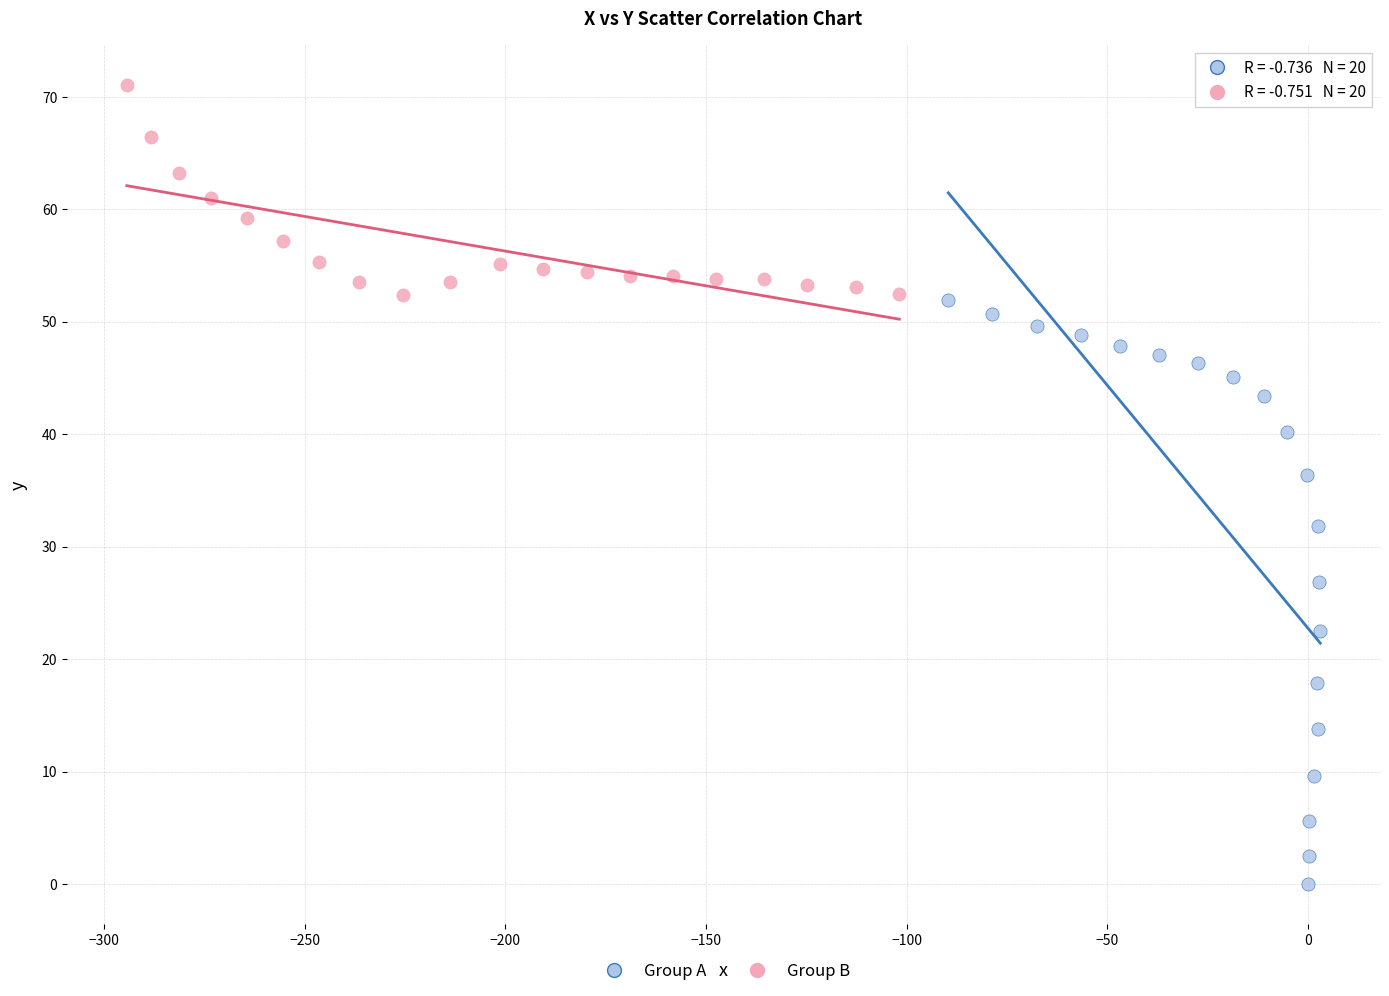

Which series has the largest Y range (max minus min)?

Group A